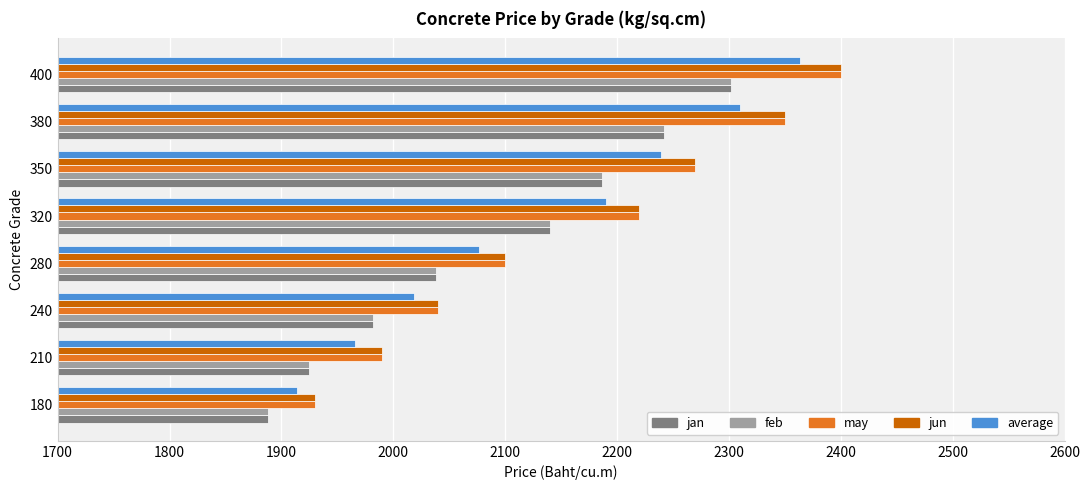

List the labels in order of feb value, smallest first.

180, 210, 240, 280, 320, 350, 380, 400